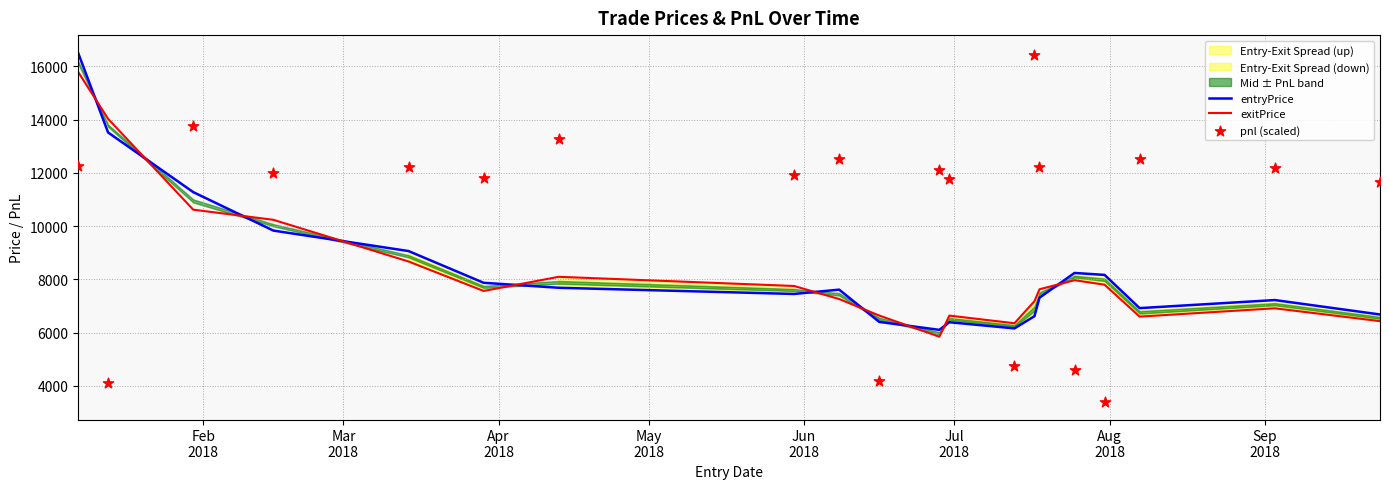

True or false: entryPrice and exitPrice intersect in this chart.

True